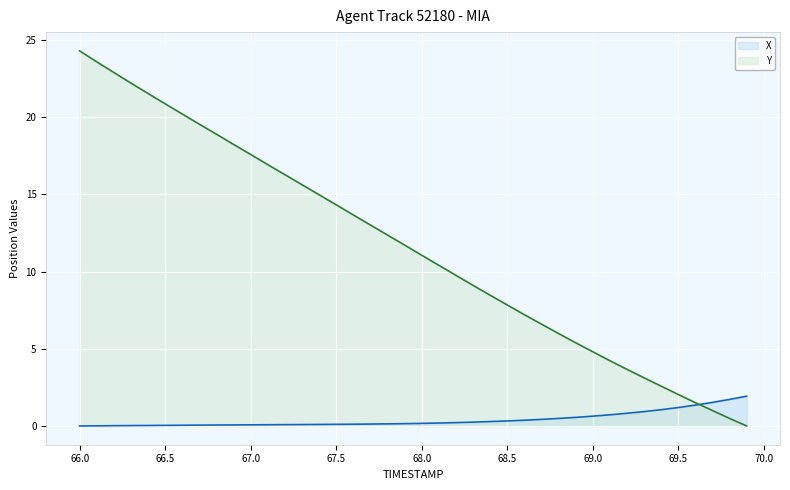

Reading left to right, list all the values displayed in this chart.

X: 66.0=0.0	66.1=0.0	66.2=0.0	66.3=0.0	66.4=0.0	66.5=0.0	66.6=0.0	66.7=0.1	66.8=0.1	66.9=0.1	67.0=0.1	67.1=0.1	67.2=0.1	67.3=0.1	67.4=0.1	67.5=0.1	67.6=0.1	67.7=0.1	67.8=0.1	67.9=0.2	68.0=0.2	68.1=0.2	68.2=0.2	68.3=0.2	68.4=0.3	68.5=0.3	68.6=0.4	68.7=0.4	68.8=0.5	68.9=0.6	69.0=0.6	69.1=0.7	69.2=0.8	69.3=0.9	69.4=1.1	69.5=1.2	69.6=1.4	69.7=1.5	69.8=1.7	69.9=1.9
Y: 66.0=24.3	66.1=23.6	66.2=22.9	66.3=22.2	66.4=21.5	66.5=20.9	66.6=20.2	66.7=19.5	66.8=18.9	66.9=18.2	67.0=17.6	67.1=16.9	67.2=16.3	67.3=15.6	67.4=15.0	67.5=14.3	67.6=13.7	67.7=13.0	67.8=12.4	67.9=11.7	68.0=11.1	68.1=10.4	68.2=9.8	68.3=9.1	68.4=8.5	68.5=7.8	68.6=7.2	68.7=6.6	68.8=6.0	68.9=5.4	69.0=4.8	69.1=4.2	69.2=3.7	69.3=3.1	69.4=2.6	69.5=2.0	69.6=1.5	69.7=1.0	69.8=0.5	69.9=0.0